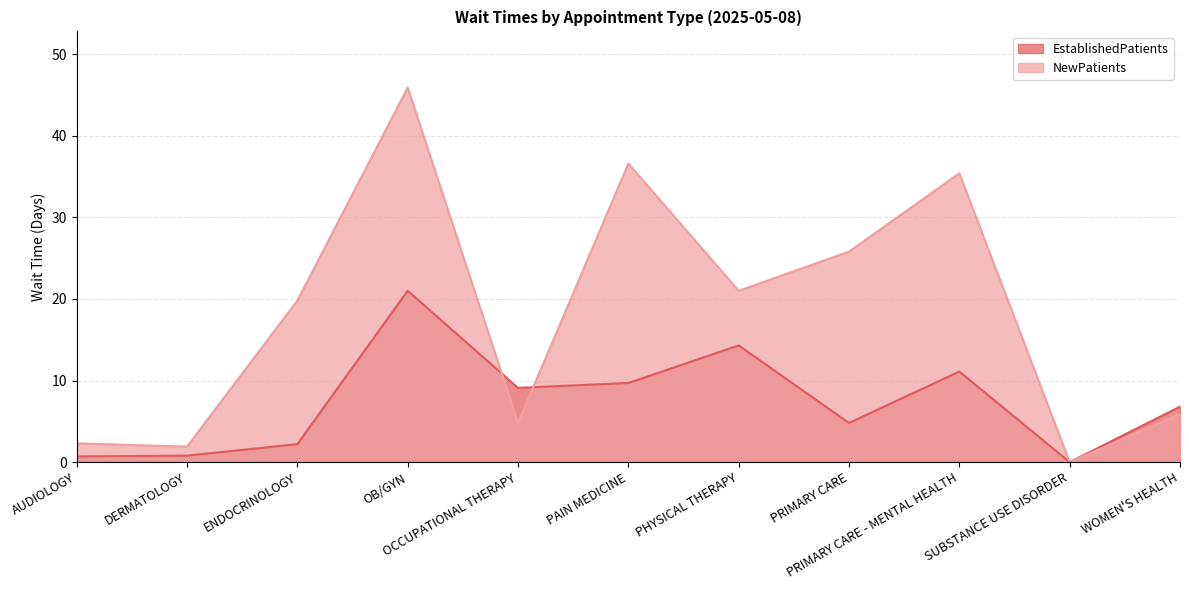

Which category has the lowest value in the EstablishedPatients series?

SUBSTANCE USE DISORDER